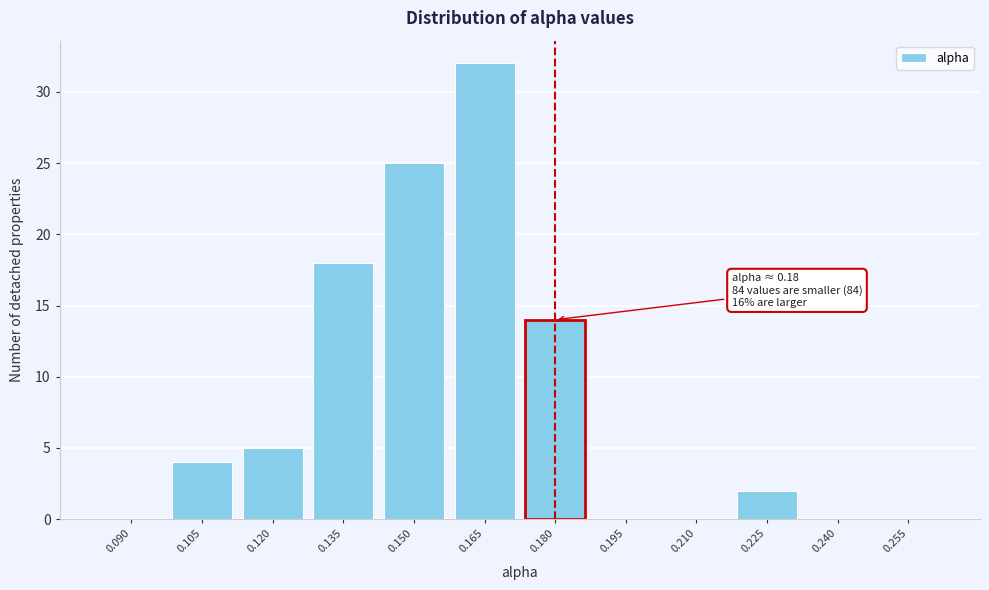

Reading left to right, what are all the values shown in this chart?

0.090=0	0.105=4	0.120=5	0.135=18	0.150=25	0.165=32	0.180=14	0.195=0	0.210=0	0.225=2	0.240=0	0.255=0